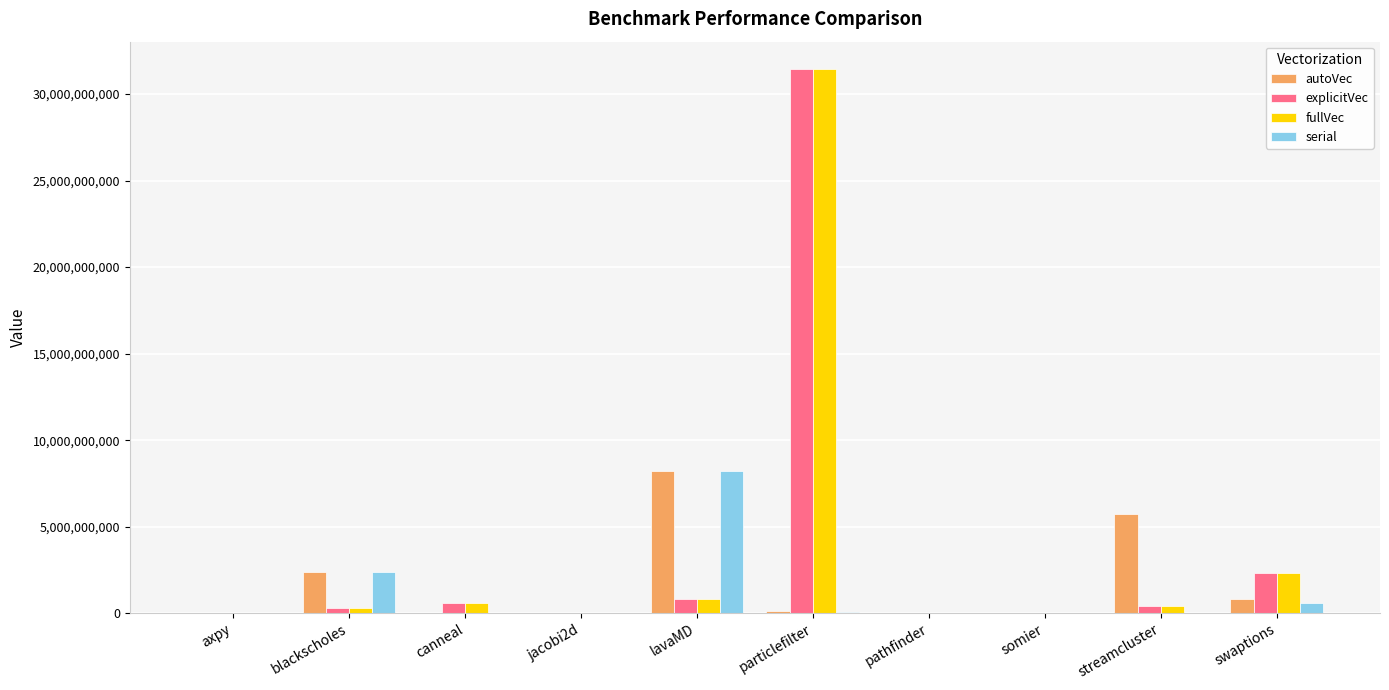

What is the maximum value for autoVec?

8225252606